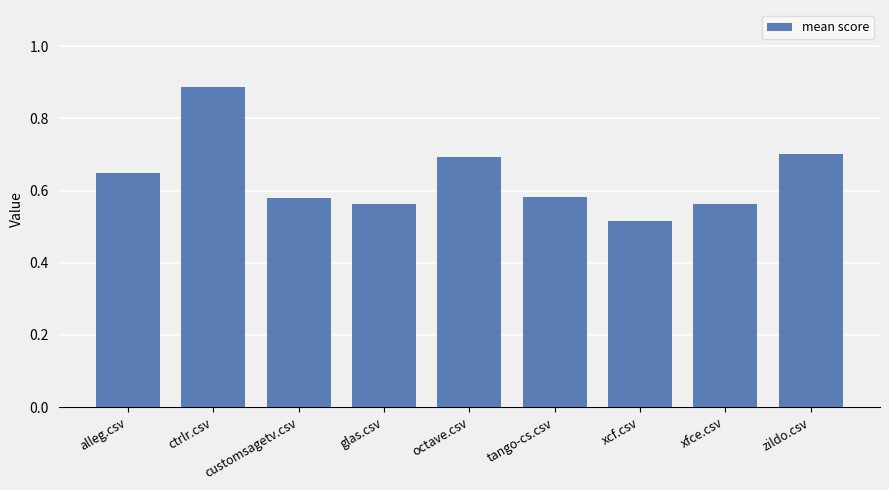

Is it true that the value at octave.csv is 0.7?

True